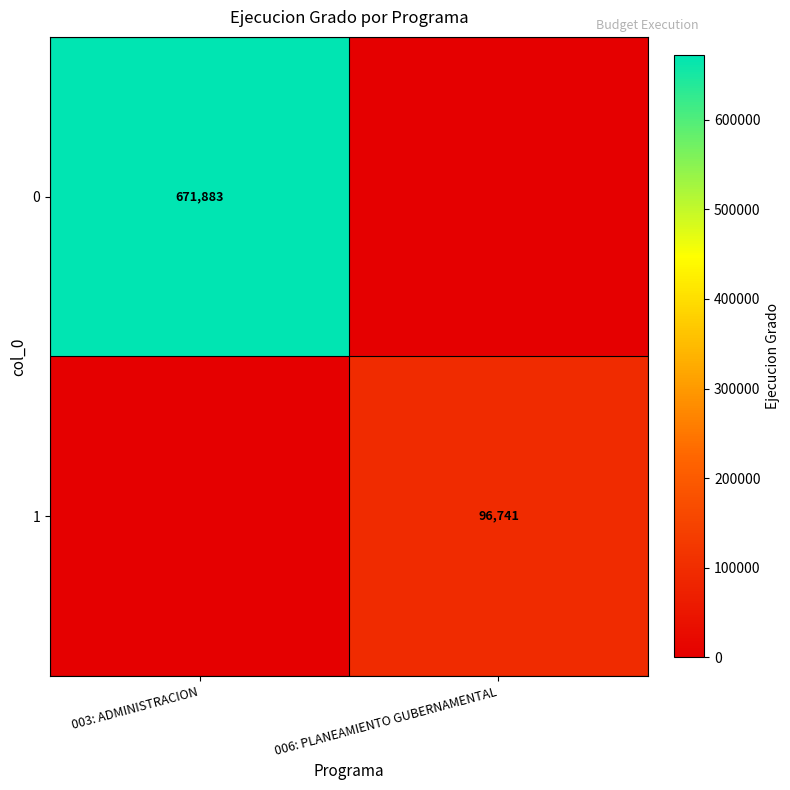

Is it true that 0 equals 1106672 at 003: ADMINISTRACION?

False